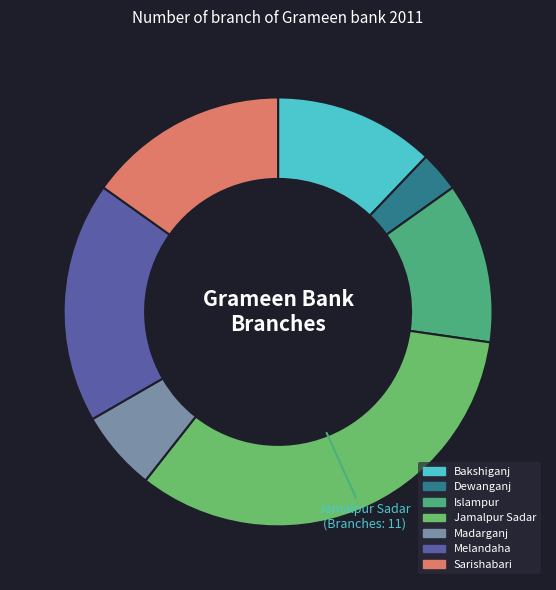

Count the number of slices in the pie.

7